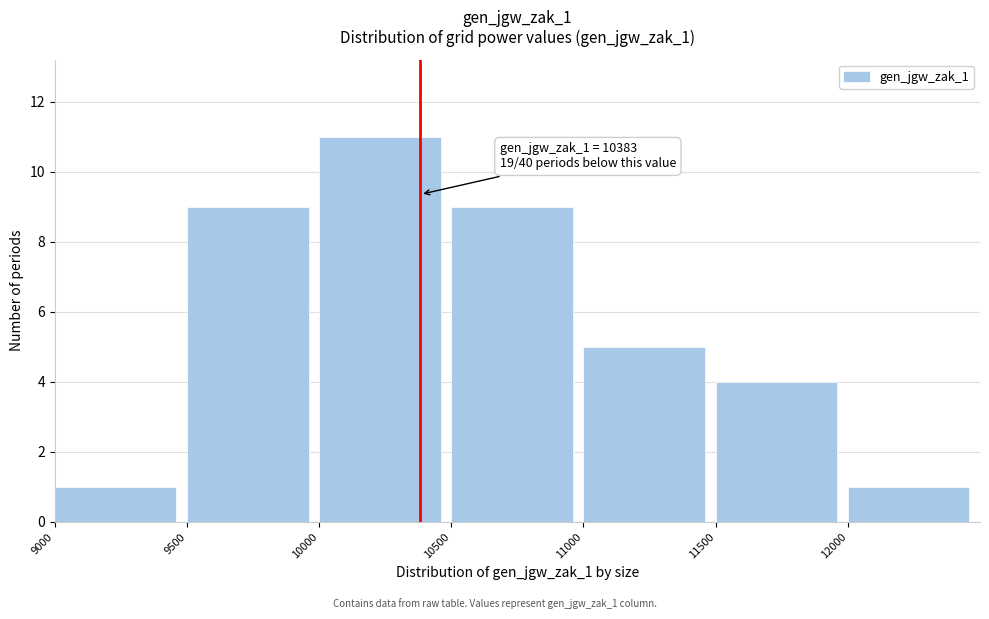

Which range on the x-axis has the tallest bar?

10000 to 10500